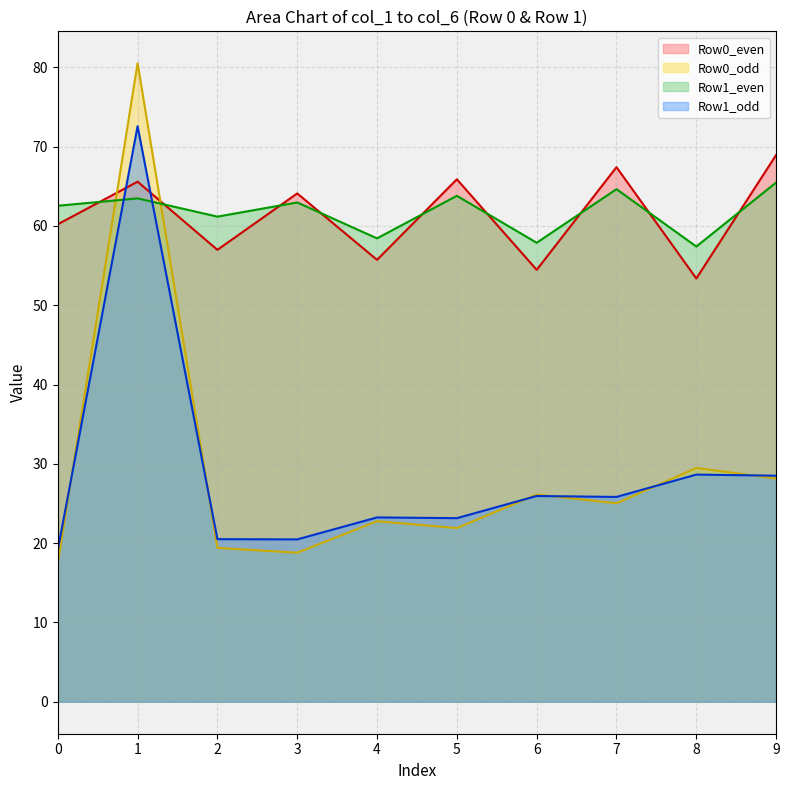

What is the approximate value of Row0_even at 5?

65.9